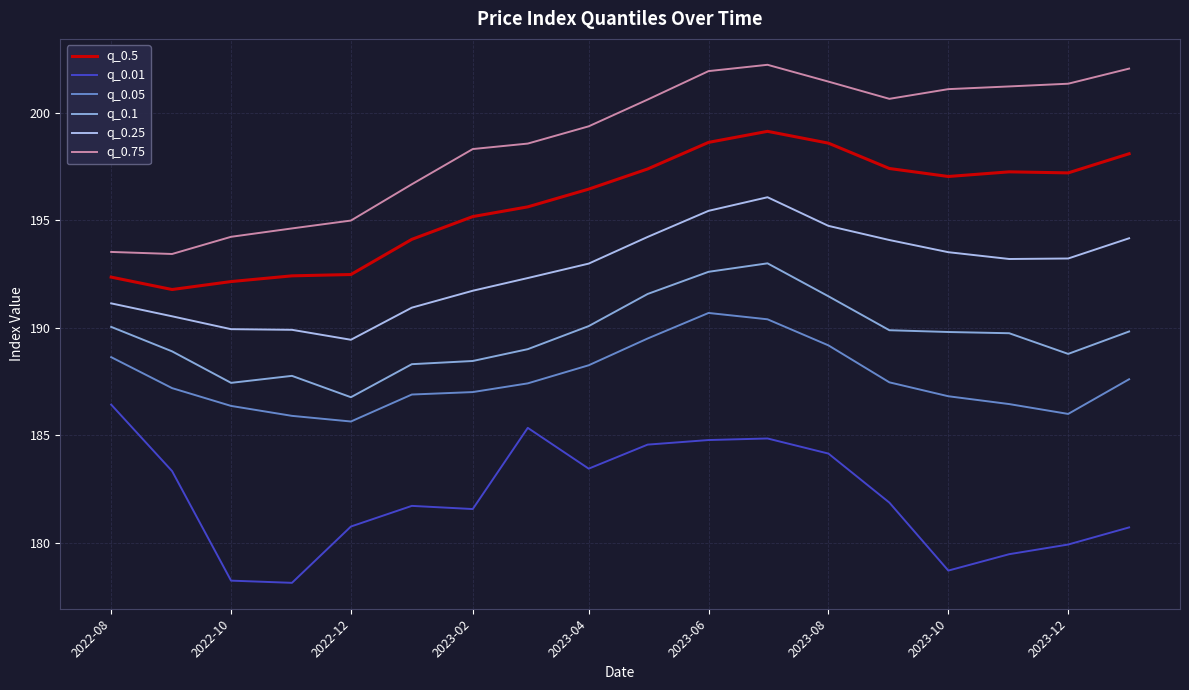

What is the difference between the maximum and minimum values in the q_0.75 series?

8.8